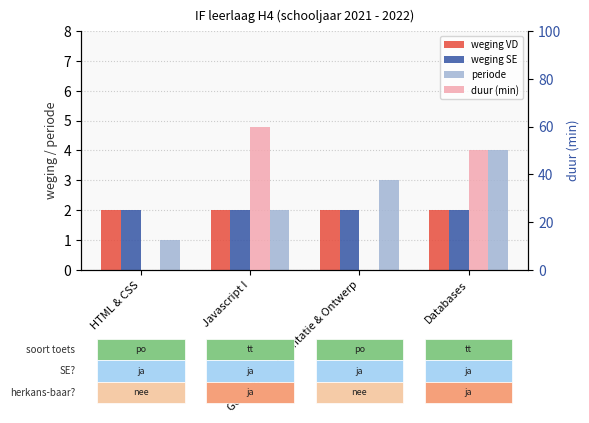

True or false: weging VD has a value of 2 at Javascript I.

True